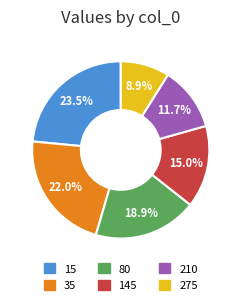

Which has a higher value, 210 or 80?

80